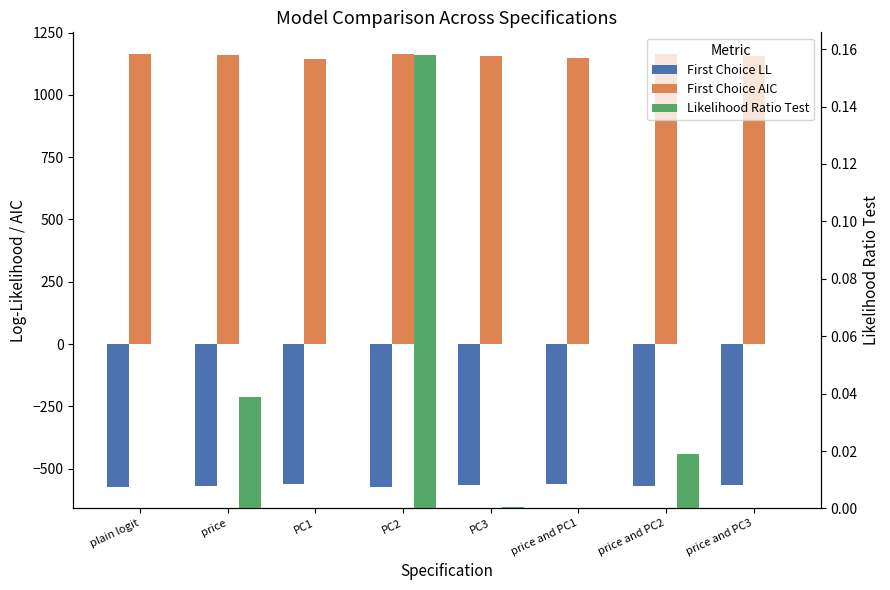

Reading left to right, extract all data points from this chart.

First Choice LL: -573.0	-570.9	-562.8	-572.0	-567.0	-562.7	-570.3	-566.2
First Choice AIC: 1164.0	1161.8	1145.7	1164.1	1154.1	1147.4	1162.6	1154.4
Likelihood Ratio Test: 0.0	0.0	0.0	0.2	0.0	0.0	0.0	0.0